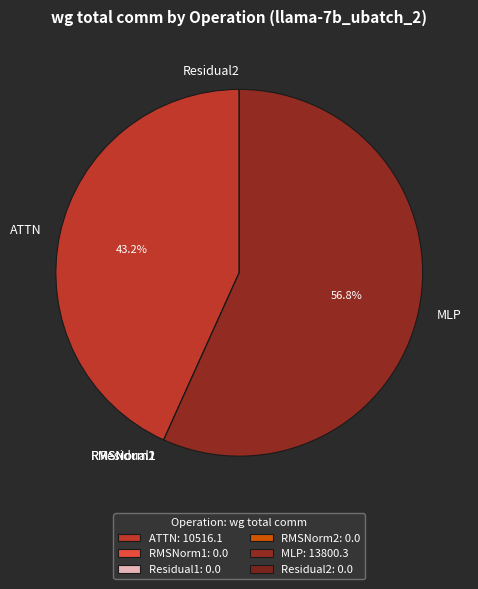

How much of the chart is everything except MLP?

43.2%